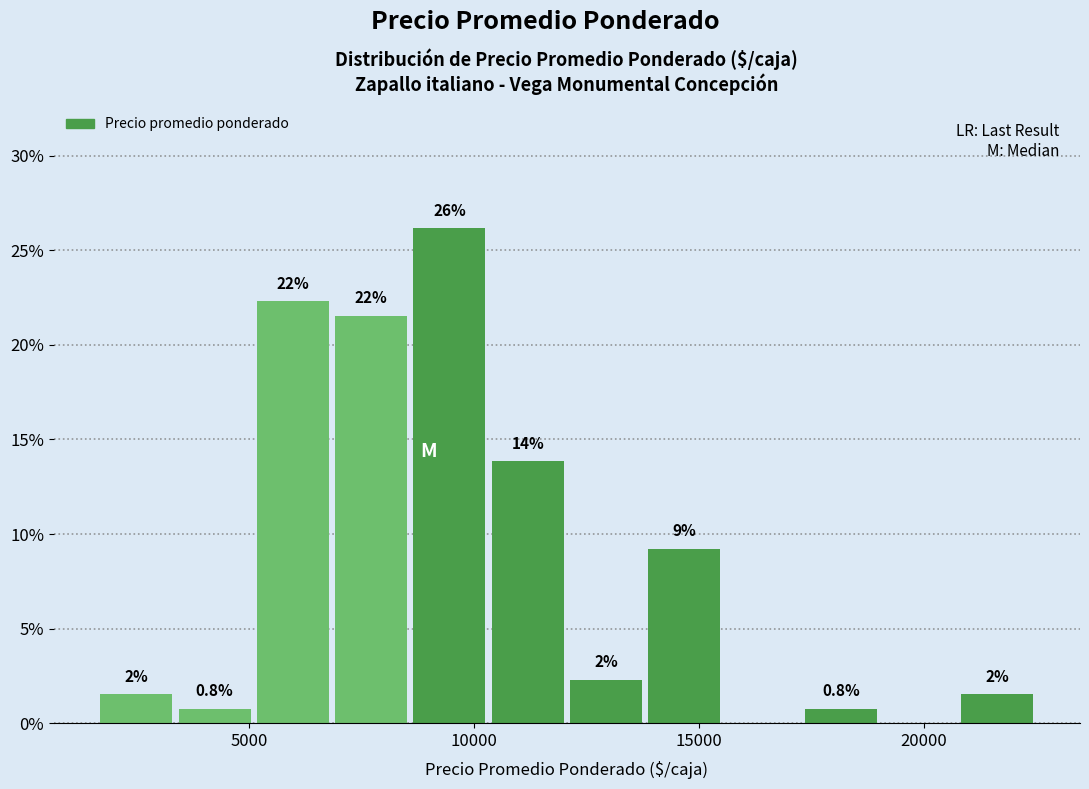

Read against the x-axis, roughly where is the centre of the tallest bar?

9500